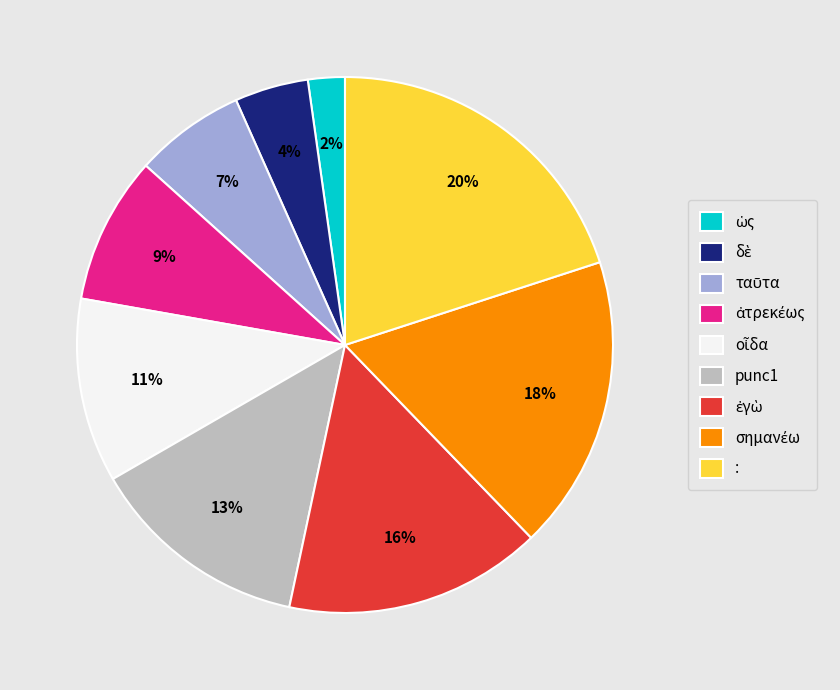

Does any single category account for the majority?

No